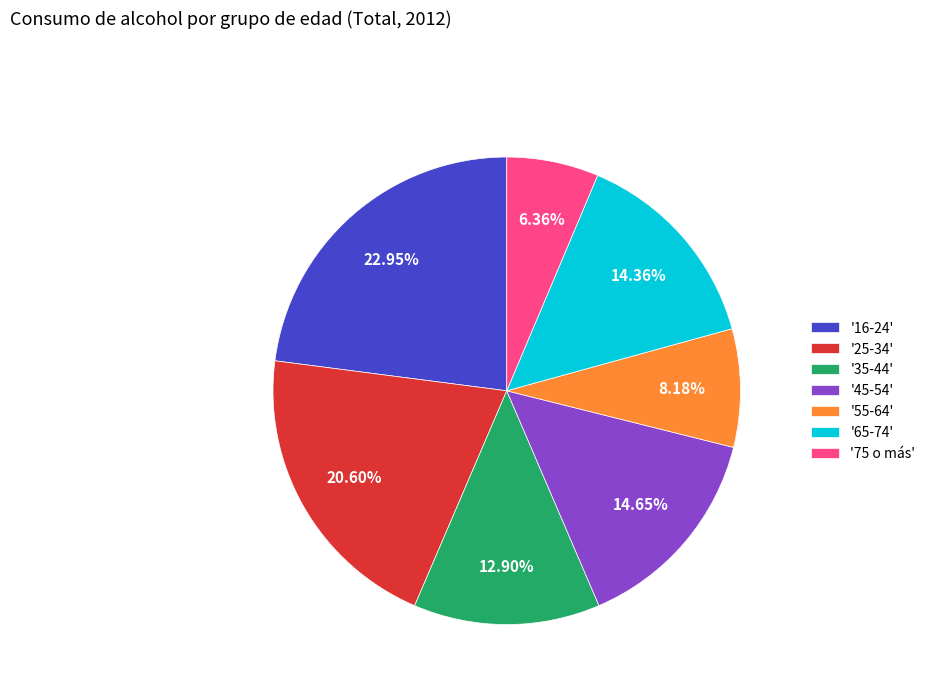

Combined, do '75 o más' and '25-34' account for over 50%?

No